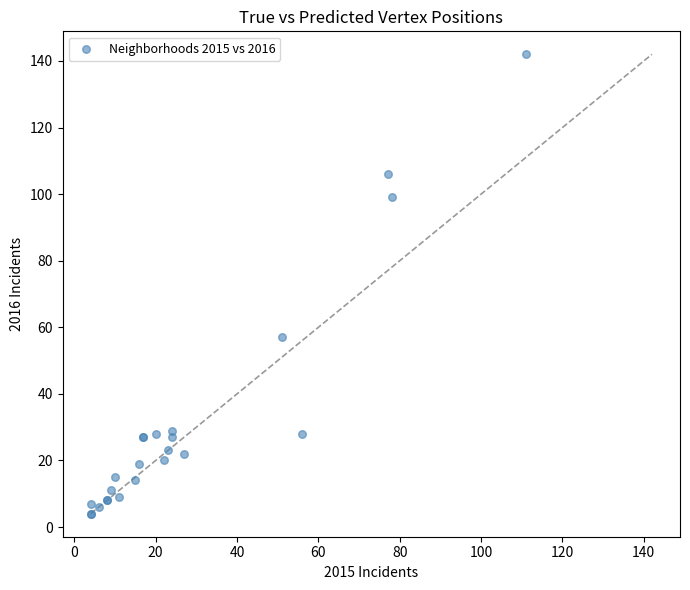

What Y value in the scatter plot is closest to 73?

57